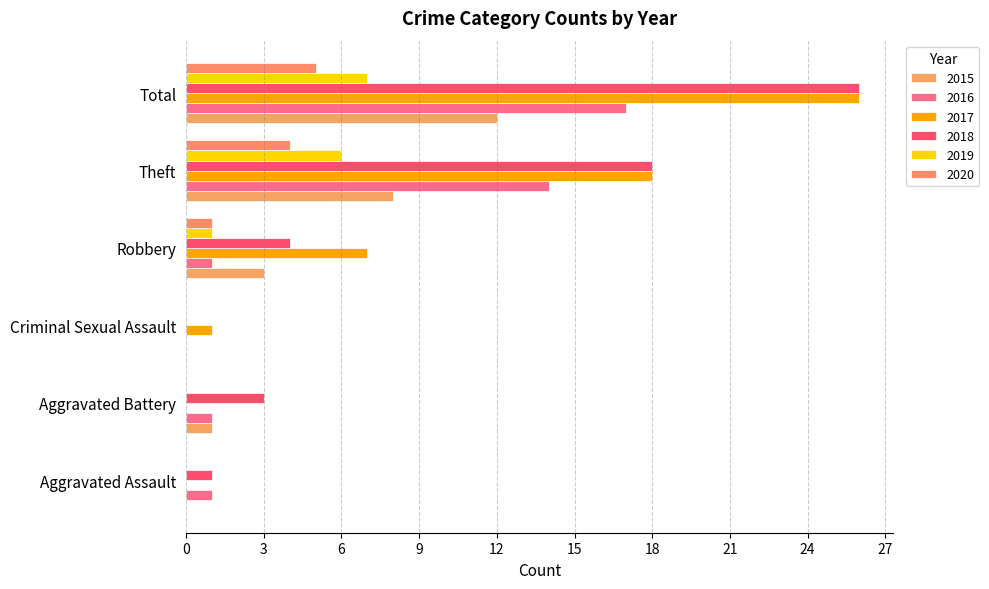

Between Aggravated Assault and Aggravated Battery, which is larger?

Aggravated Battery